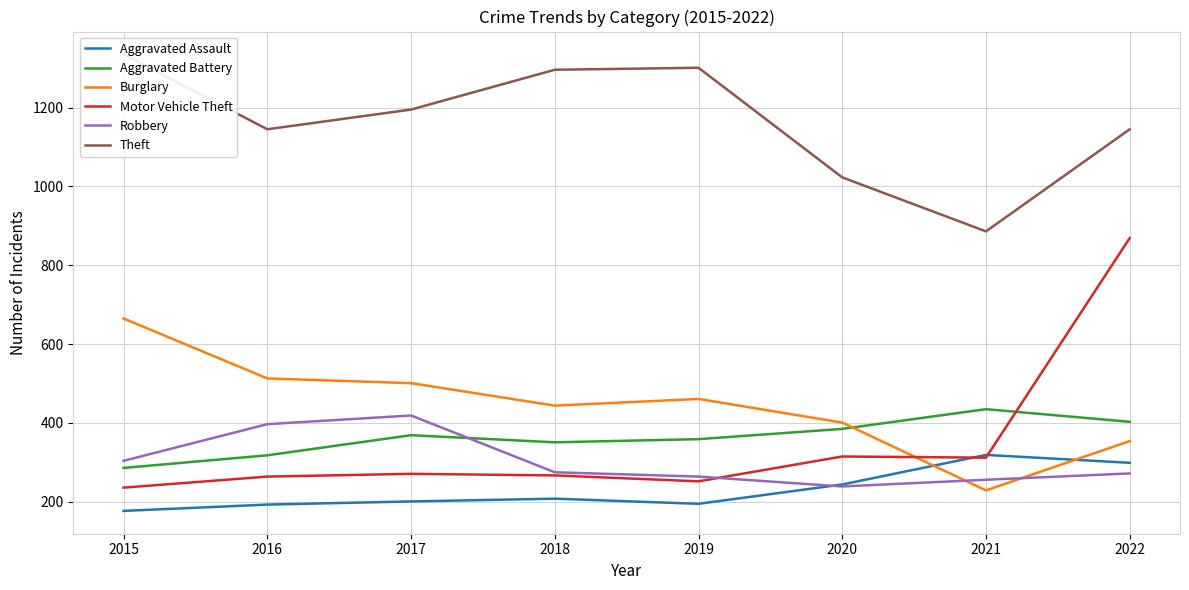

In Burglary, how many points are higher than both neighbors (excluding endpoints)?

1